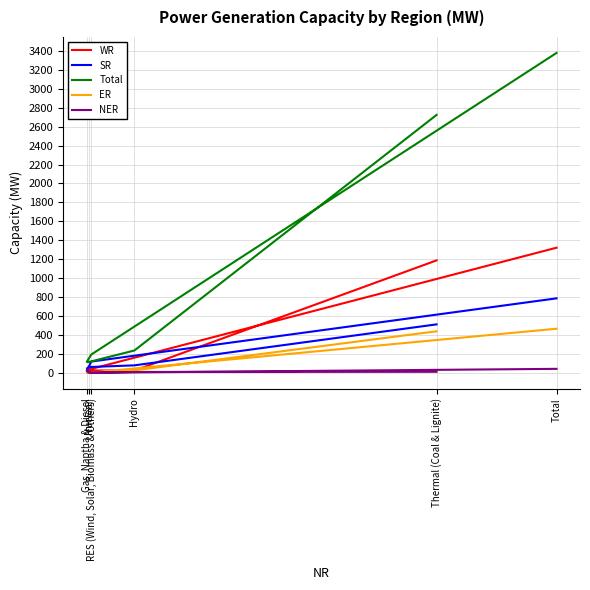

True or false: Total has a value of 4213 at Thermal (Coal & Lignite).

False